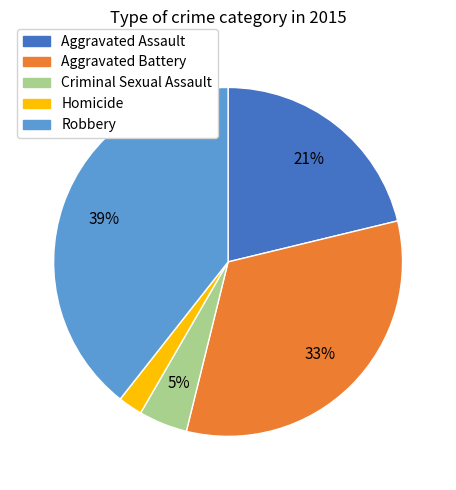

Do Criminal Sexual Assault and Aggravated Assault together represent more than half of the pie?

No